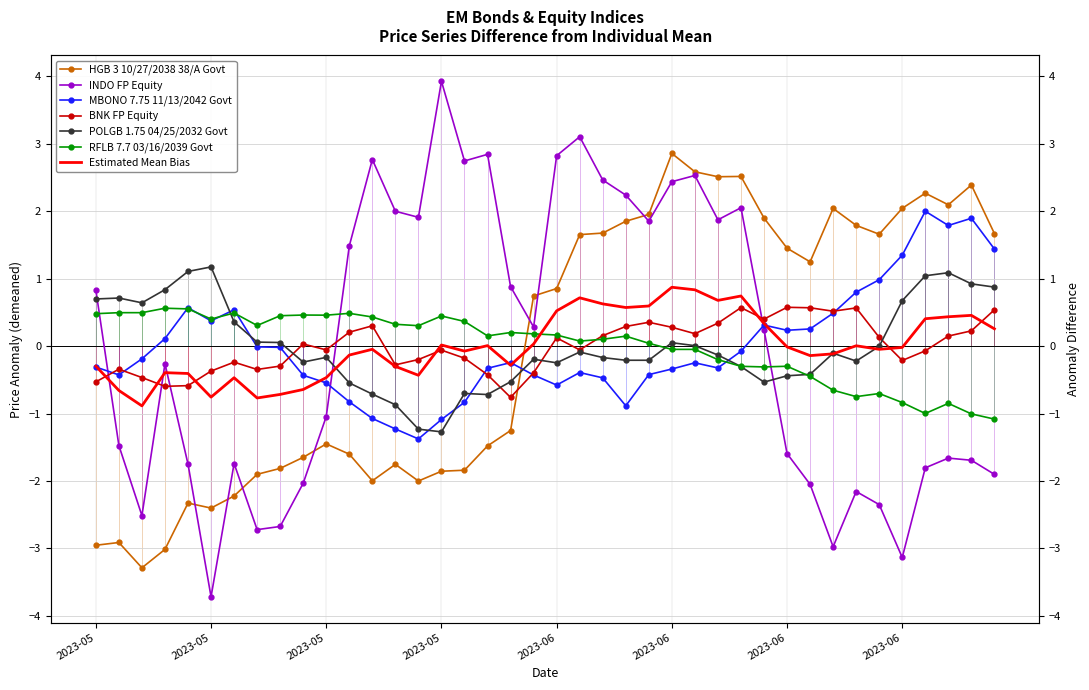

Reading right to left, list all the values displayed in this chart.

HGB 3 10/27/2038 38/A Govt: 1.7	2.4	2.1	2.3	2.0	1.7	1.8	2.0	1.2	1.4	1.9	2.5	2.5	2.6	2.9	2.0	1.8	1.7	1.7	0.9	0.7	-1.3	-1.5	-1.8	-1.9	-2.0	-1.8	-2.0	-1.6	-1.5	-1.6	-1.8	-1.9	-2.2	-2.4	-2.3	-3.0	-3.3	-2.9	-3.0
INDO FP Equity: -1.9	-1.7	-1.7	-1.8	-3.1	-2.3	-2.2	-3.0	-2.0	-1.6	0.2	2.0	1.9	2.5	2.4	1.9	2.2	2.5	3.1	2.8	0.3	0.9	2.8	2.7	3.9	1.9	2.0	2.8	1.5	-1.0	-2.0	-2.7	-2.7	-1.7	-3.7	-1.7	-0.3	-2.5	-1.5	0.8
MBONO 7.75 11/13/2042 Govt: 1.4	1.9	1.8	2.0	1.3	1.0	0.8	0.5	0.3	0.2	0.3	-0.1	-0.3	-0.2	-0.3	-0.4	-0.9	-0.5	-0.4	-0.6	-0.4	-0.2	-0.3	-0.8	-1.1	-1.4	-1.2	-1.1	-0.8	-0.5	-0.4	-0.0	-0.0	0.5	0.4	0.6	0.1	-0.2	-0.4	-0.3
BNK FP Equity: 0.5	0.2	0.1	-0.1	-0.2	0.1	0.6	0.5	0.6	0.6	0.4	0.6	0.3	0.2	0.3	0.4	0.3	0.2	-0.1	0.1	-0.4	-0.8	-0.4	-0.2	-0.1	-0.2	-0.3	0.3	0.2	-0.1	0.0	-0.3	-0.3	-0.2	-0.4	-0.6	-0.6	-0.5	-0.3	-0.5
POLGB 1.75 04/25/2032 Govt: 0.9	0.9	1.1	1.0	0.7	-0.0	-0.2	-0.1	-0.4	-0.4	-0.5	-0.3	-0.1	0.0	0.0	-0.2	-0.2	-0.2	-0.1	-0.2	-0.2	-0.5	-0.7	-0.7	-1.3	-1.2	-0.9	-0.7	-0.5	-0.2	-0.2	0.1	0.1	0.4	1.2	1.1	0.8	0.6	0.7	0.7
RFLB 7.7 03/16/2039 Govt: -1.1	-1.0	-0.8	-1.0	-0.8	-0.7	-0.7	-0.7	-0.4	-0.3	-0.3	-0.3	-0.2	-0.0	-0.0	0.0	0.1	0.1	0.1	0.2	0.2	0.2	0.2	0.4	0.4	0.3	0.3	0.4	0.5	0.5	0.5	0.4	0.3	0.5	0.4	0.6	0.6	0.5	0.5	0.5